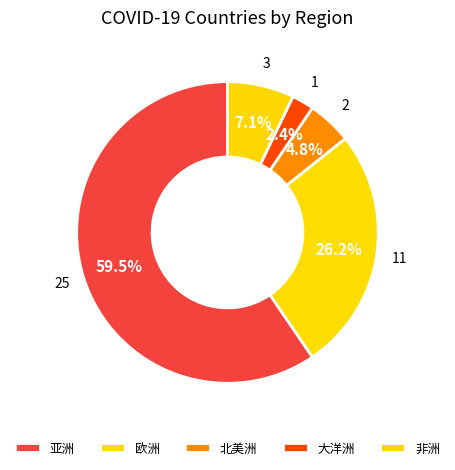

Which slice is the largest?

亚洲